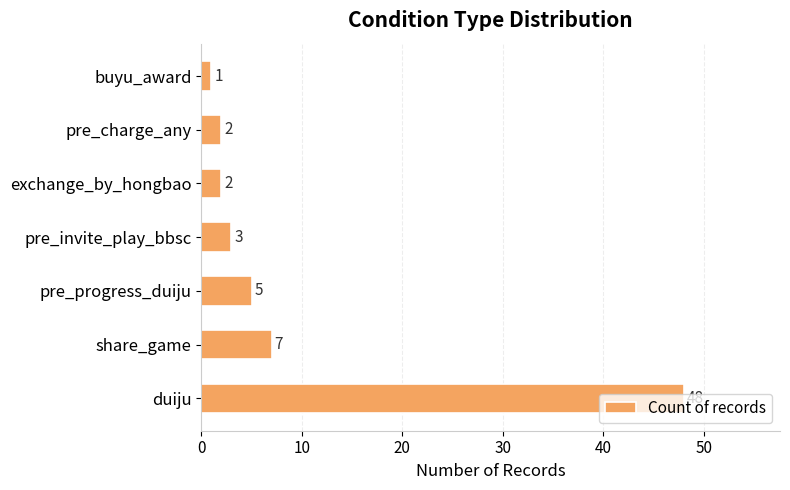

The value at exchange_by_hongbao is 2. True or false?

True